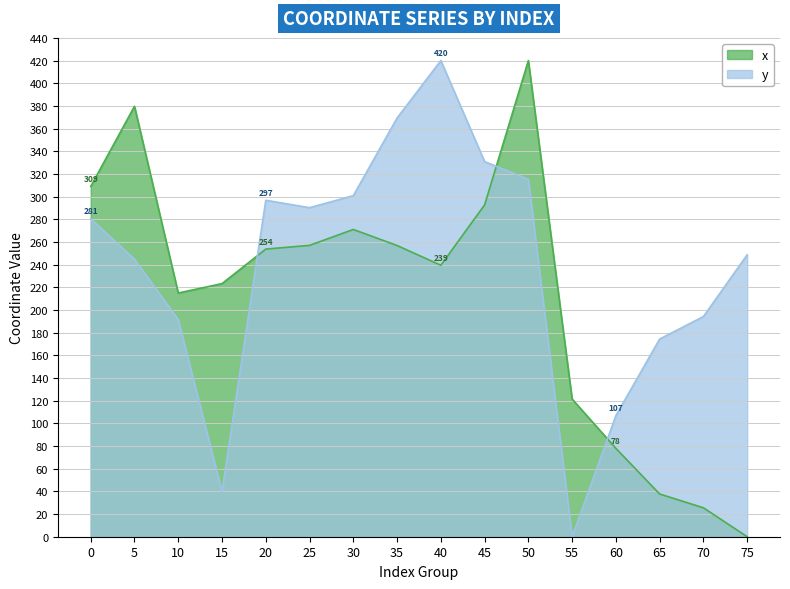

Is the value of y at 65 greater than the value of x at 60?

Yes